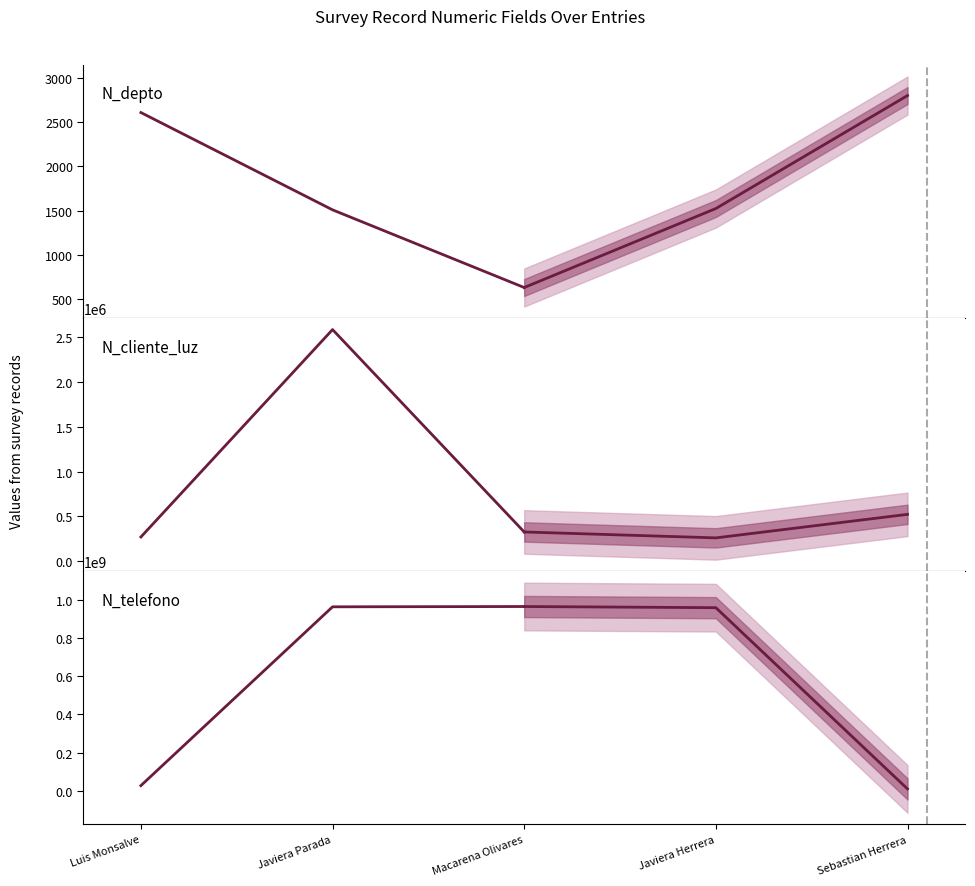

What is the difference between the maximum and minimum values in the N_telefono series?

937999379